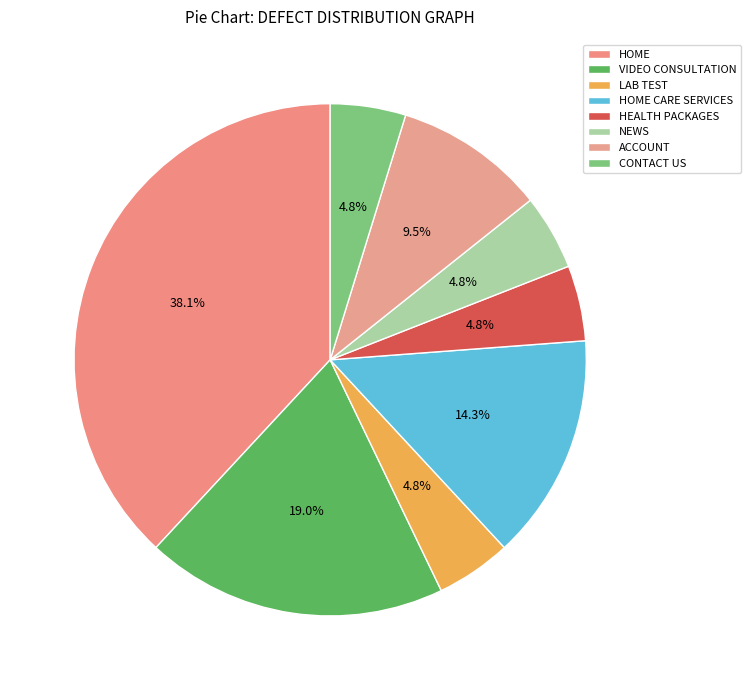

To the nearest percent, what is the combined percentage of CONTACT US and LAB TEST?

10%